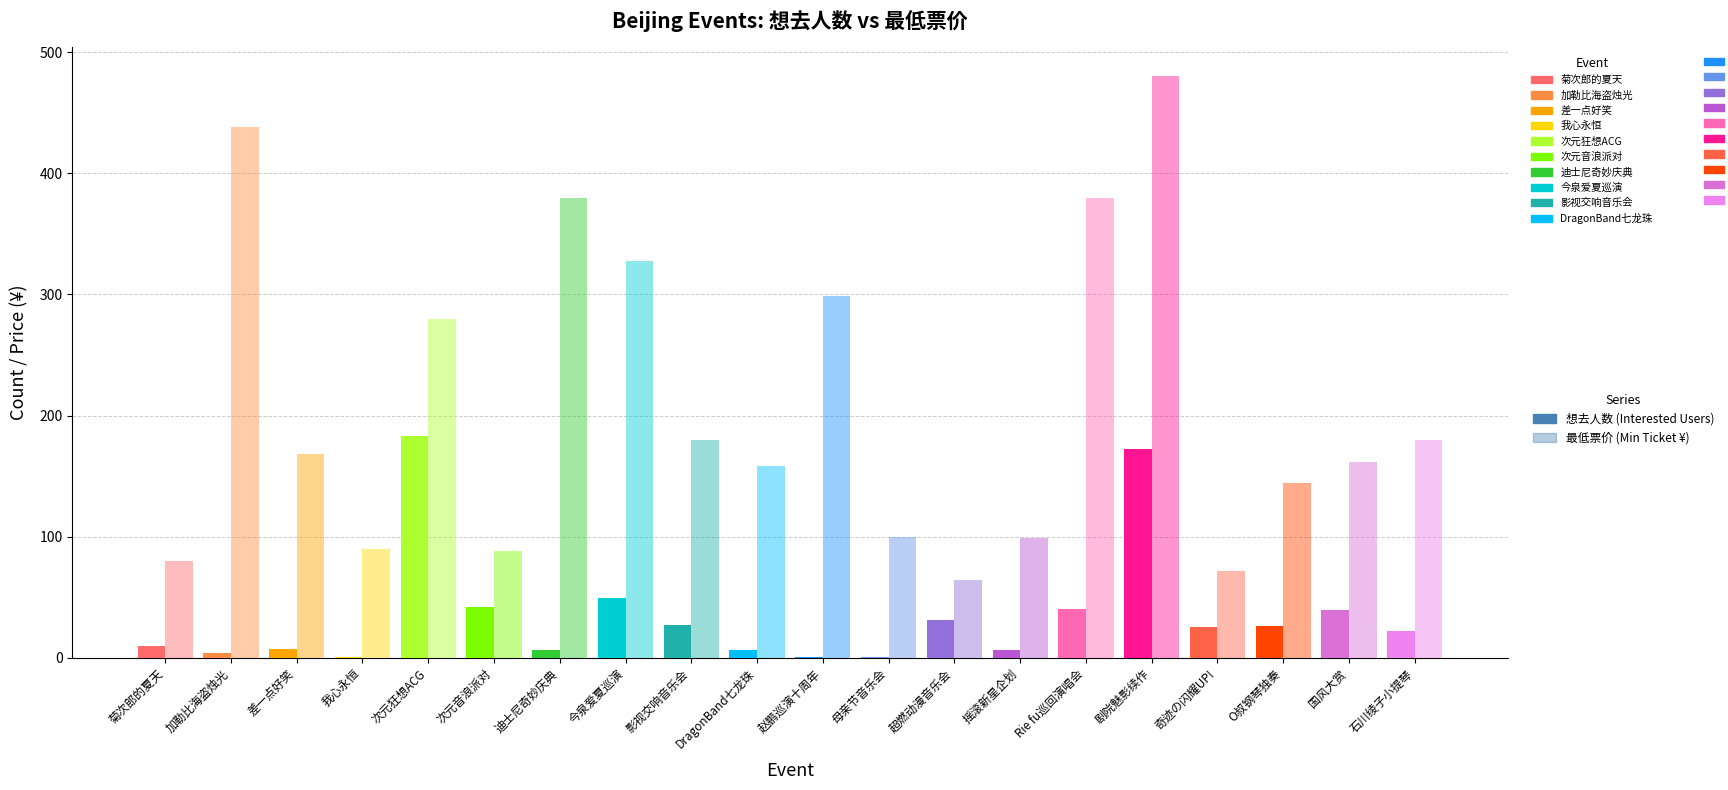

What is the difference between the maximum and minimum values in the 想去人数 series?

182